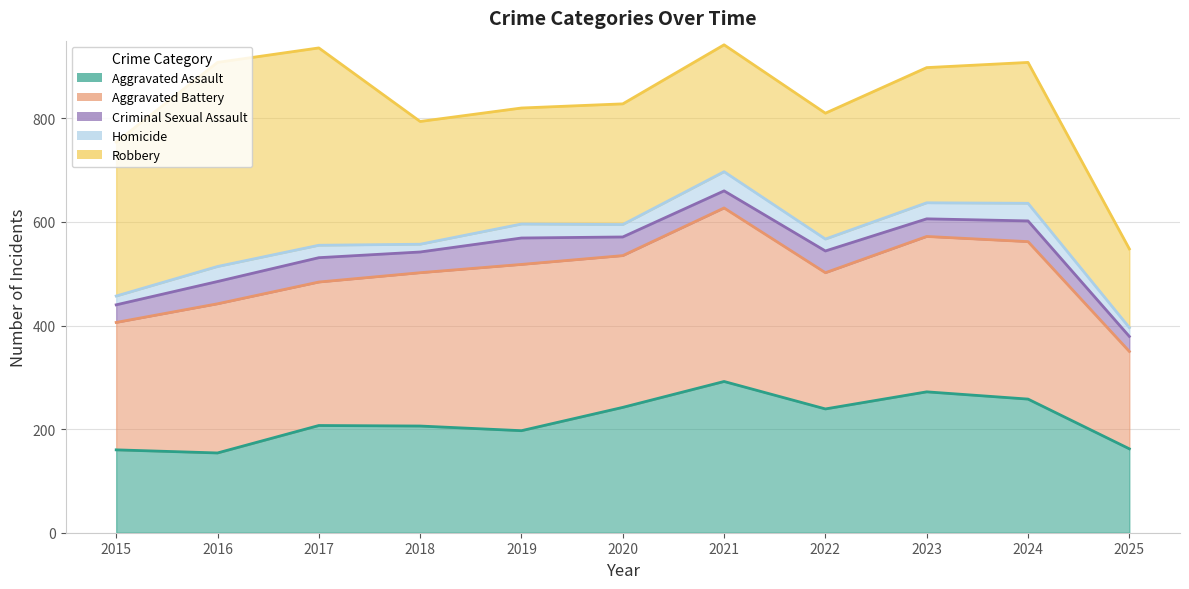

Which has a higher value, 2015 or 2024?

2024